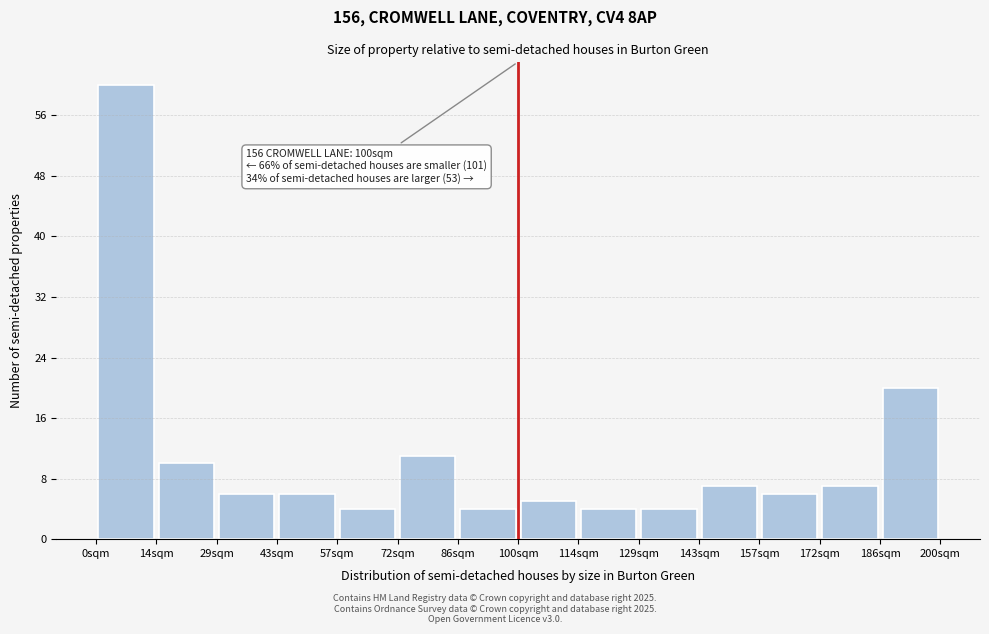

Over which range of the x-axis is the bar tallest?

0 to 14